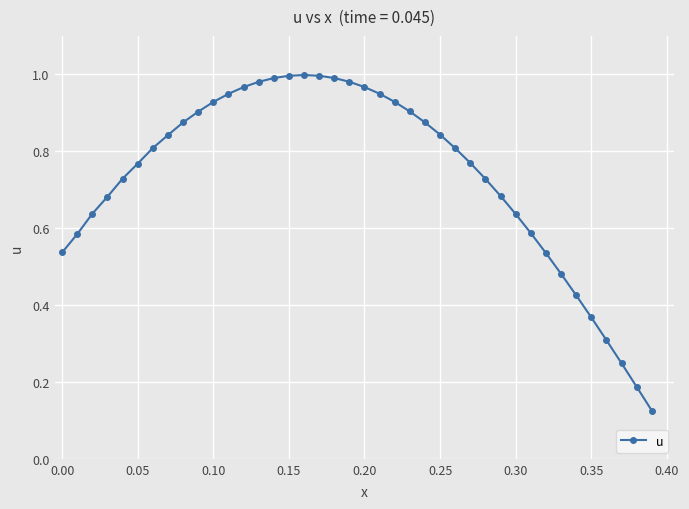

True or false: there are more than 0 points higher than both neighbors.

True